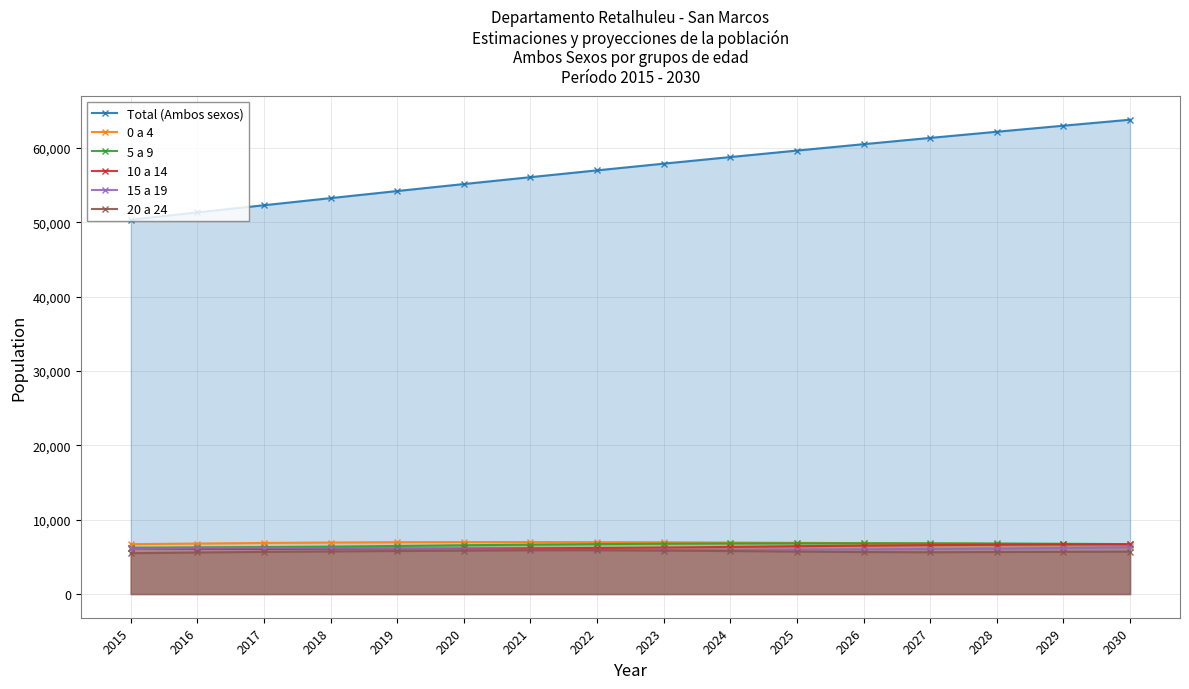

True or false: Total (Ambos sexos) has a value of 37880 at 2023.

False